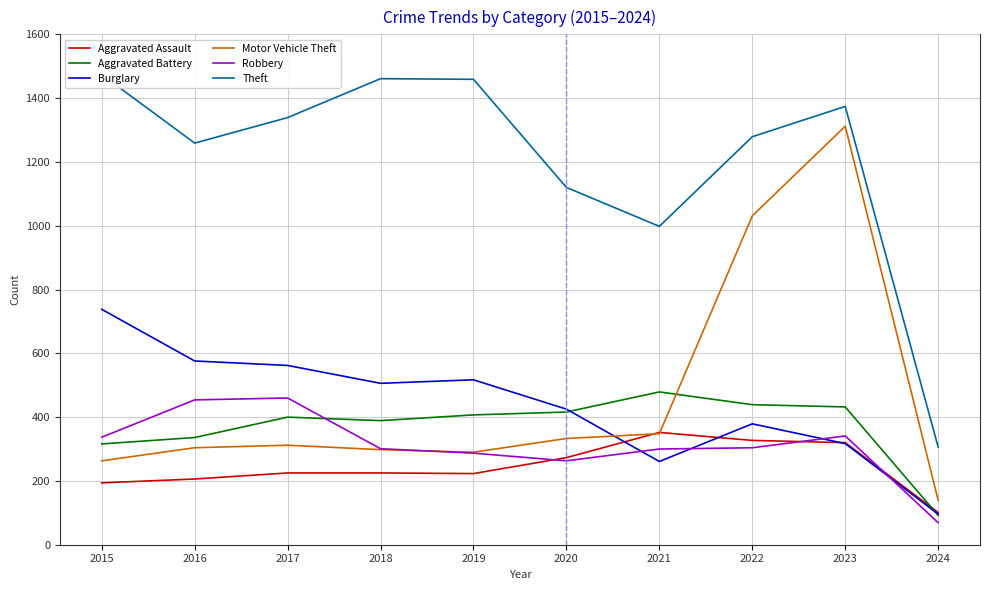

List the labels in order of Aggravated Battery value, smallest first.

2024, 2015, 2016, 2018, 2017, 2019, 2020, 2023, 2022, 2021